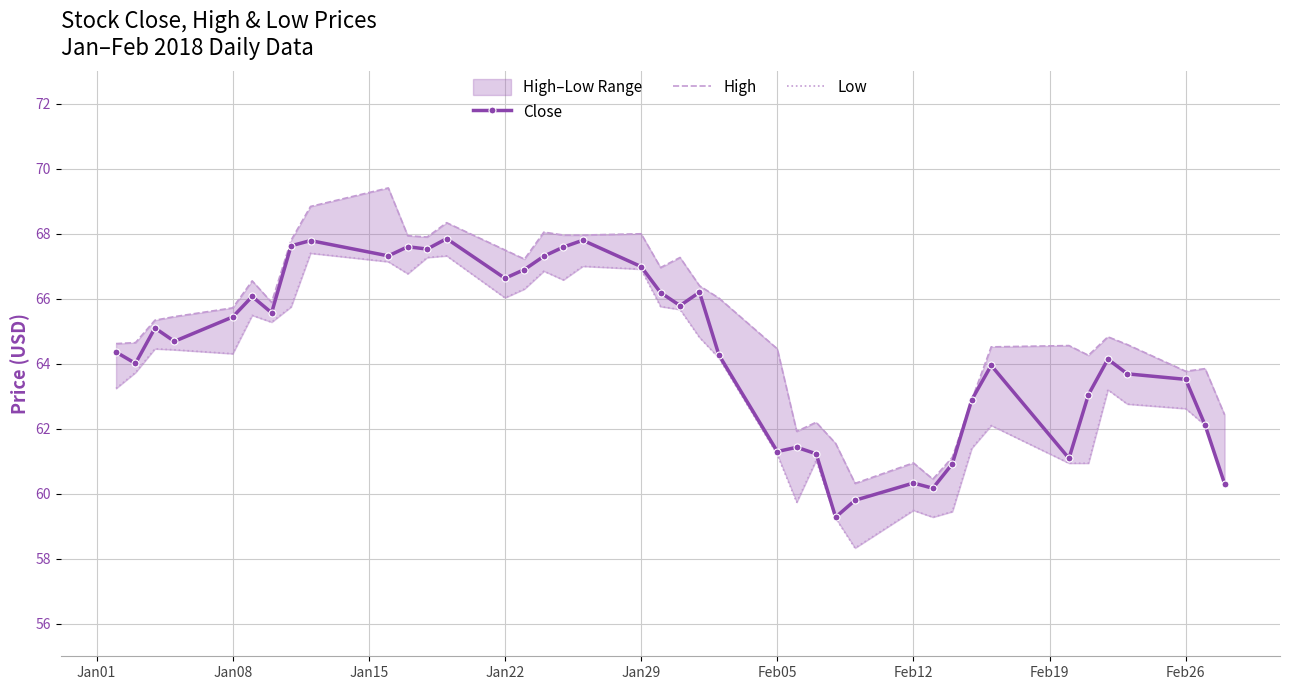

What is the maximum value for Low?

67.4